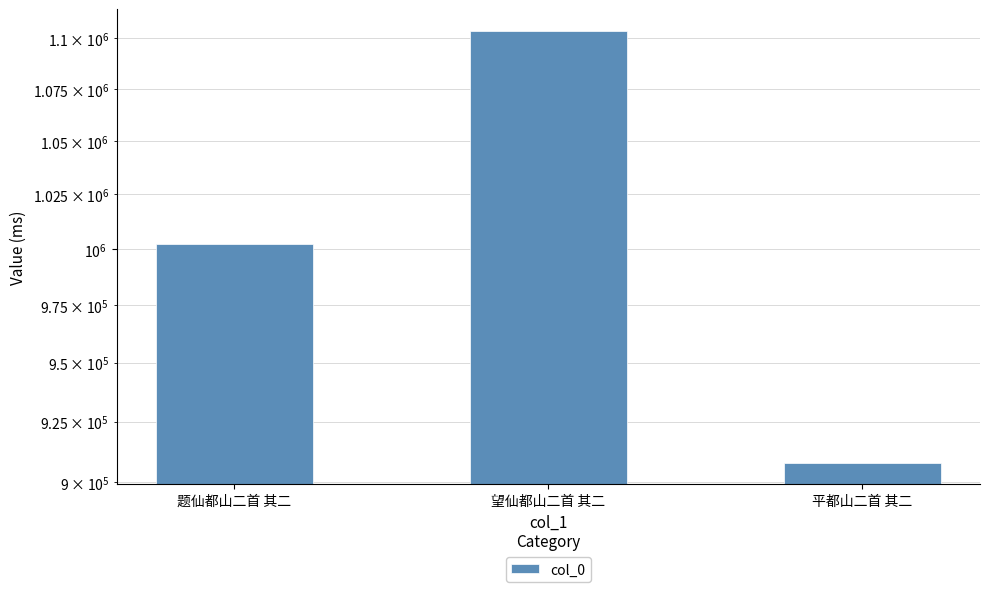

The chart shows a value of 300060 at 望仙都山二首 其二. True or false?

False